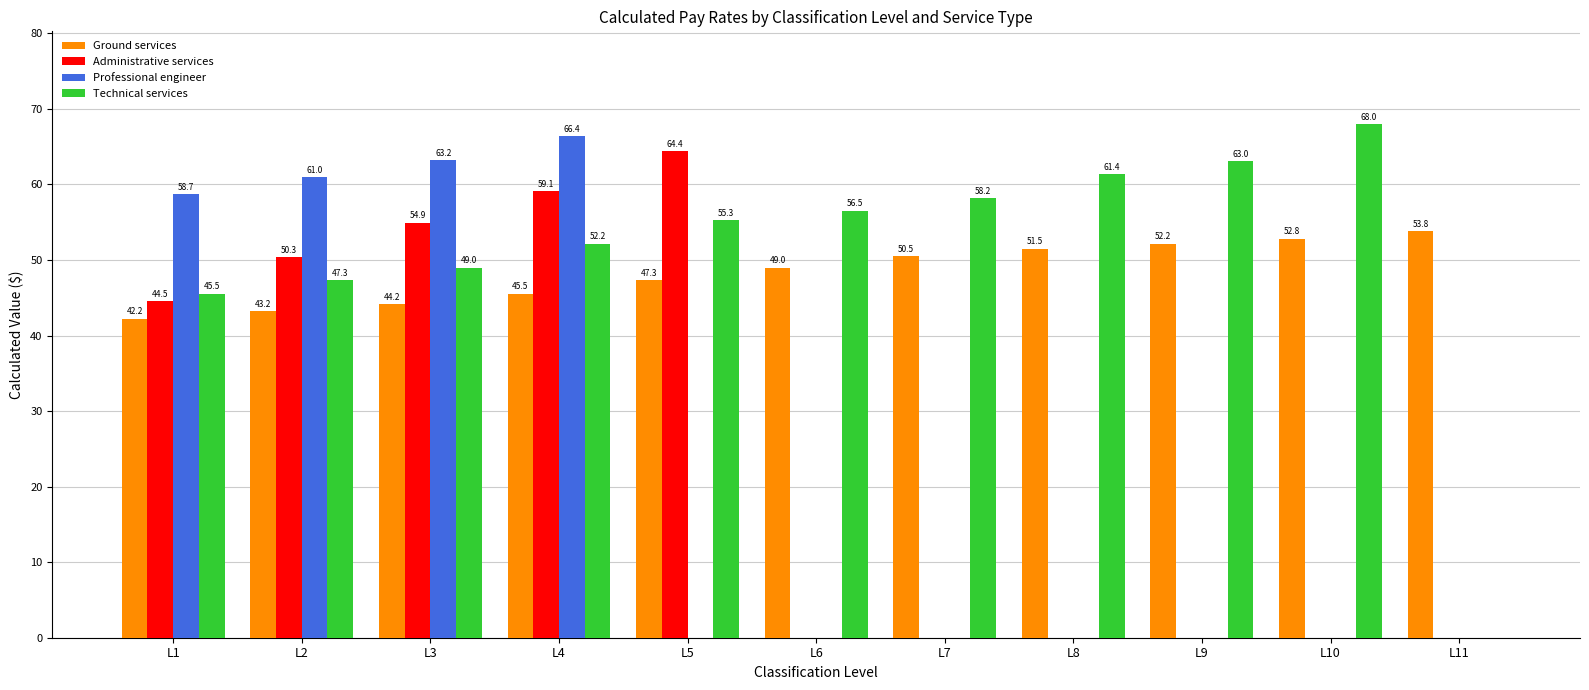

What are all the series names shown in the legend?

Ground services, Administrative services, Professional engineer, Technical services